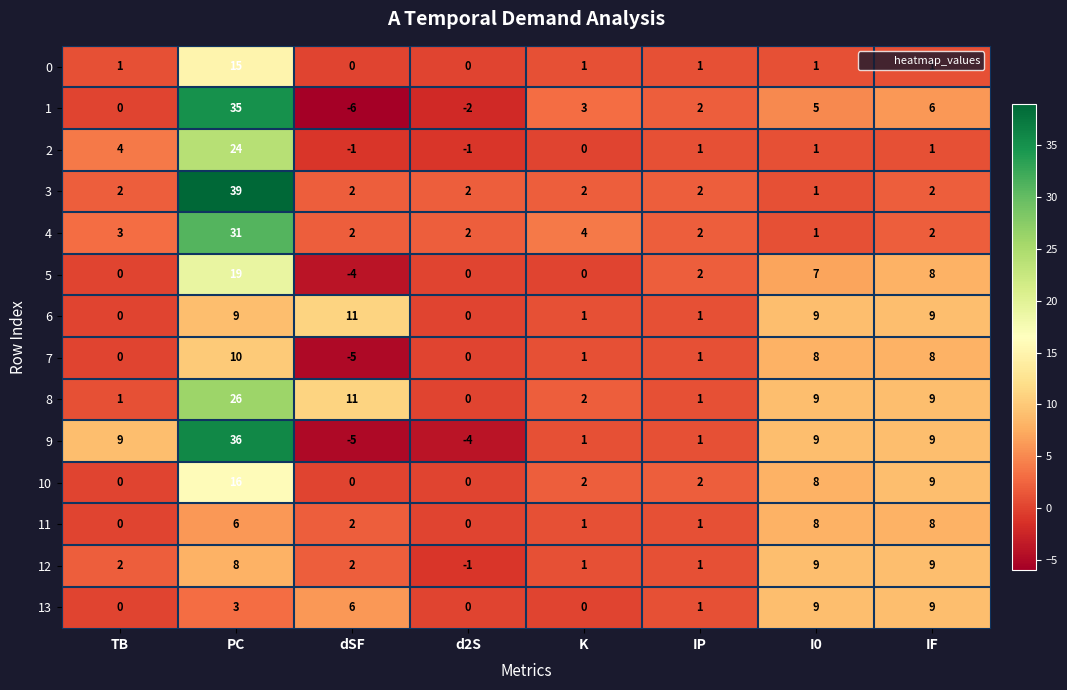

What is the difference between the 0 values at d2S and PC?

15